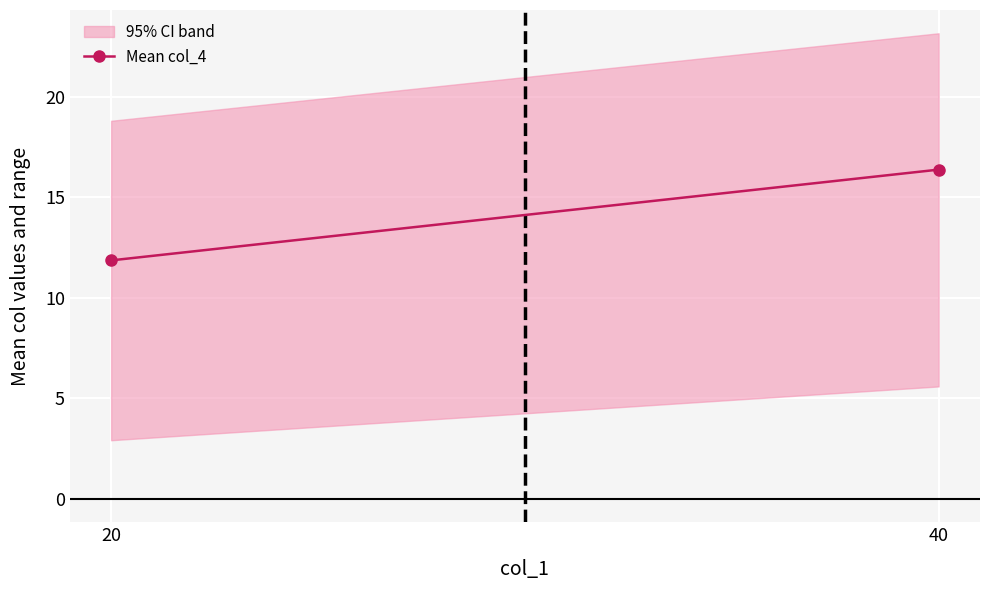

Reading left to right, what are all the values shown in this chart?

20=11.9	40=16.4